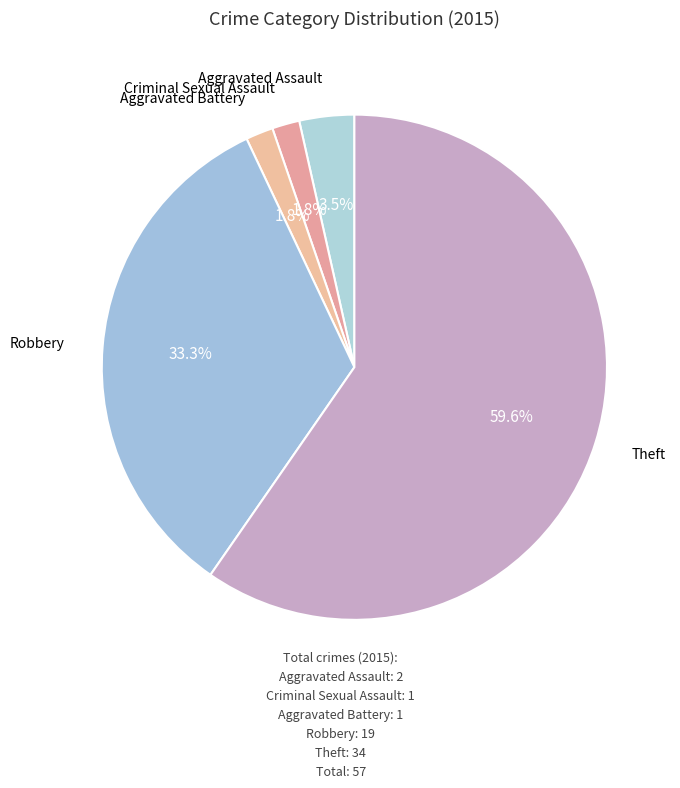

Rank the categories by value from highest to lowest.

Theft, Robbery, Aggravated Assault, Criminal Sexual Assault, Aggravated Battery